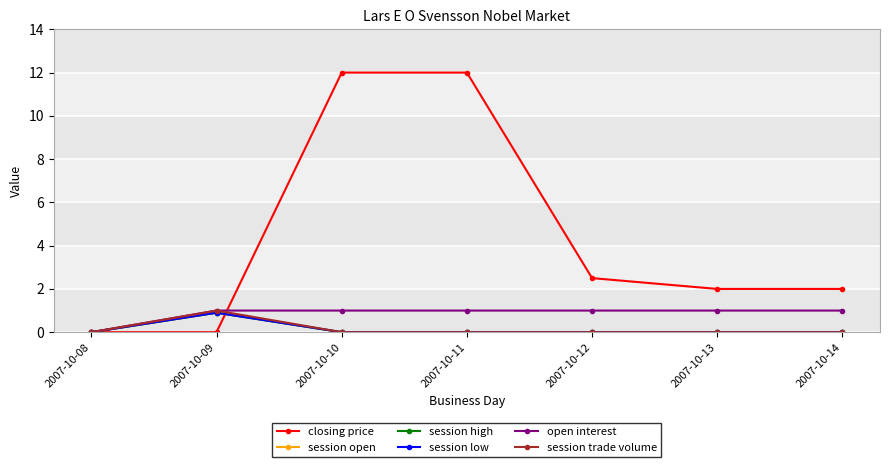

Does the chart have visible grid lines?

Yes